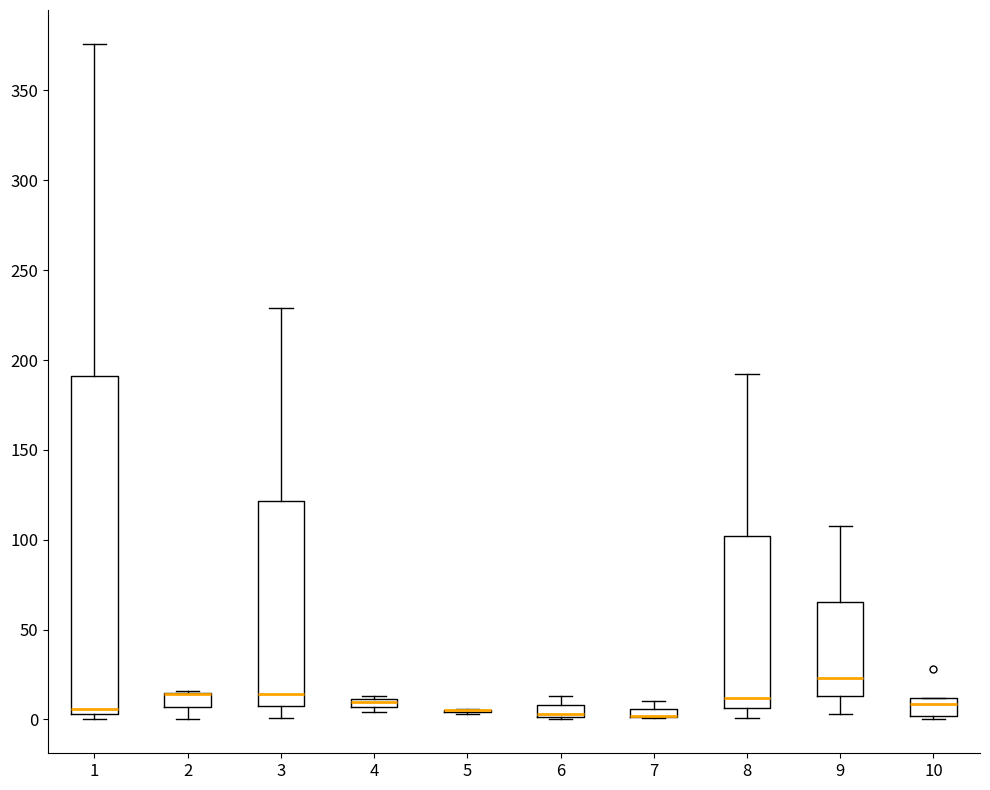

Where is the upper edge of the box at x = 7 on the y-axis? The values are not printed on the chart, so give them approximately, as read against the axis.

5